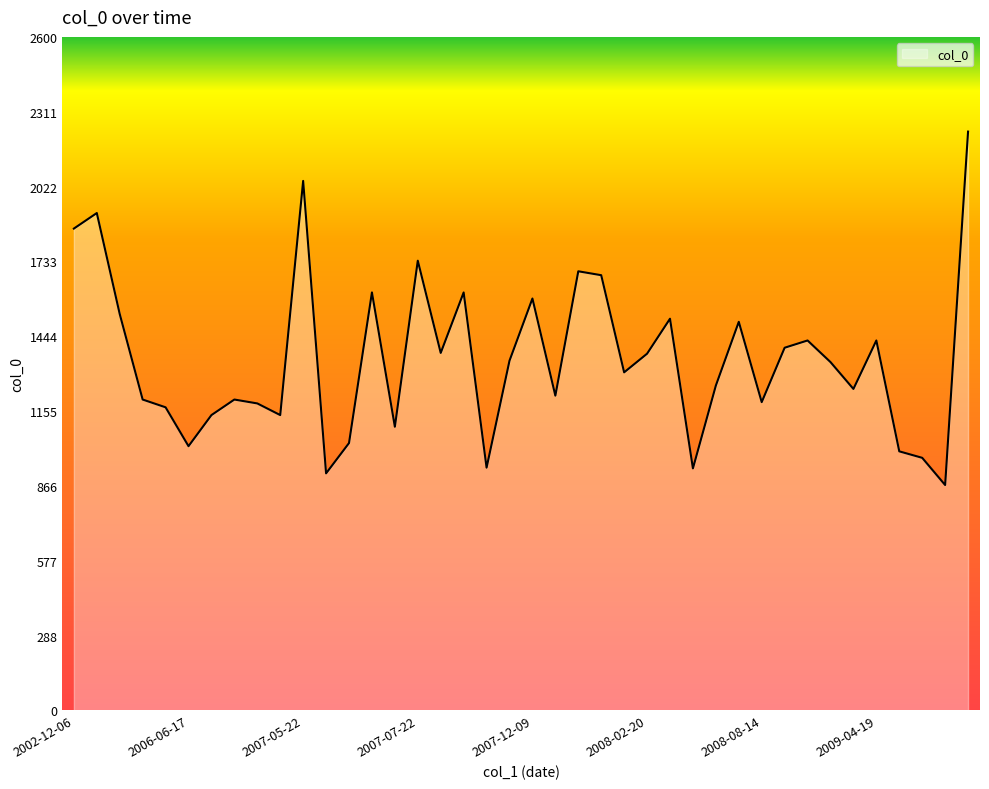

What is the smallest value displayed?

870.0